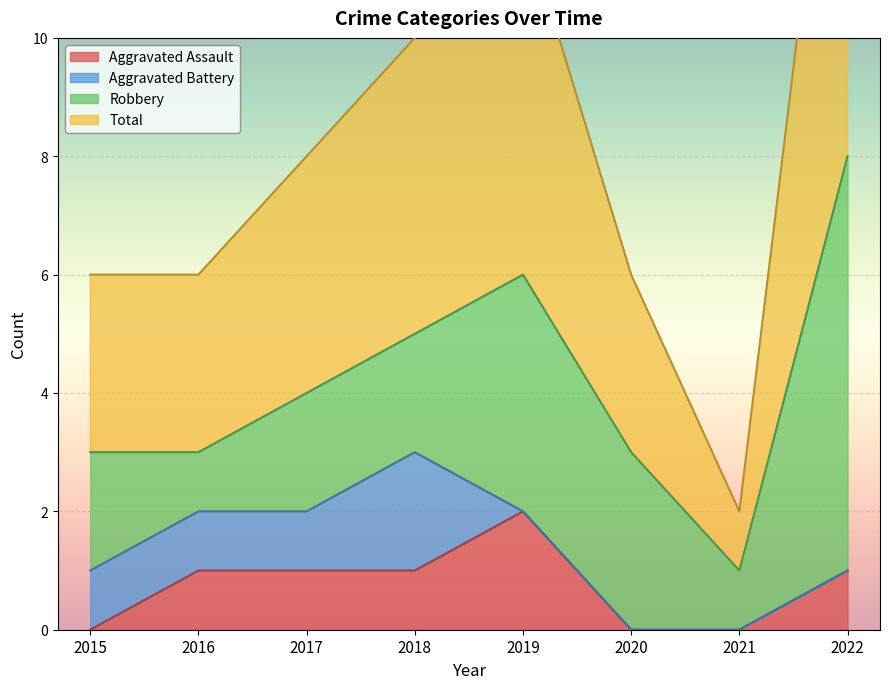

At which label does Aggravated Assault reach its peak?

2019